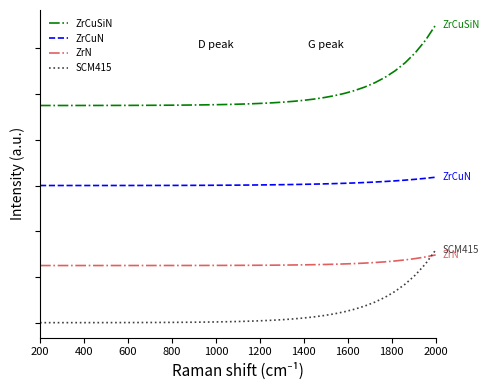

What is the maximum value shown in the chart?

13025.6